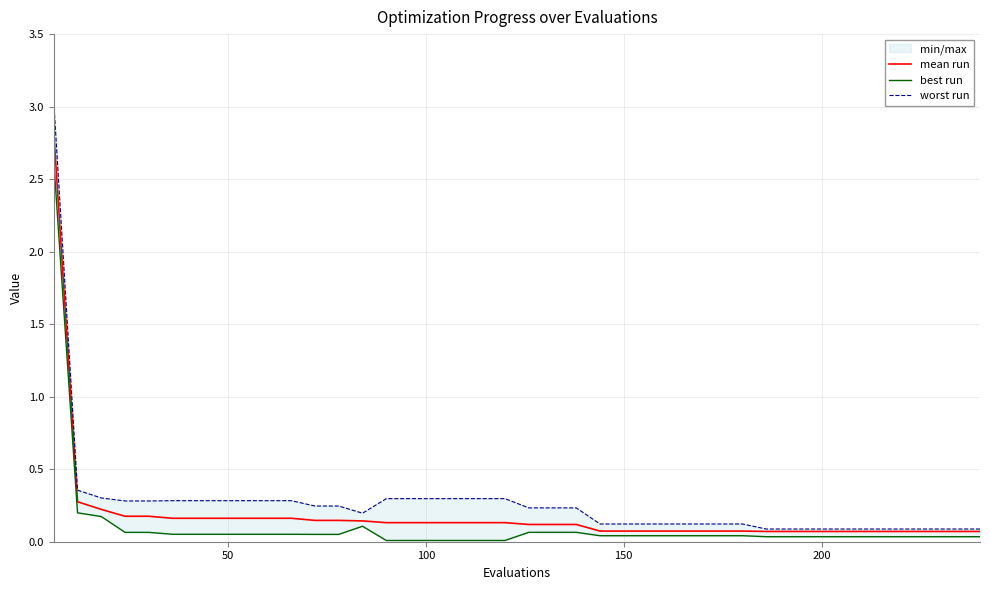

What is the highest value of the mean run series?

2.8